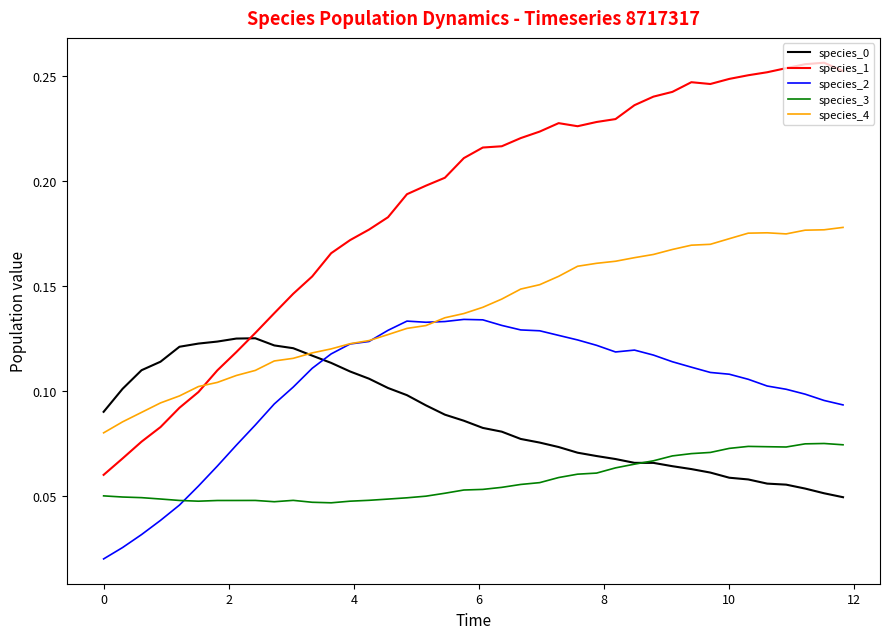

True or false: species_3 and species_4 intersect in this chart.

False